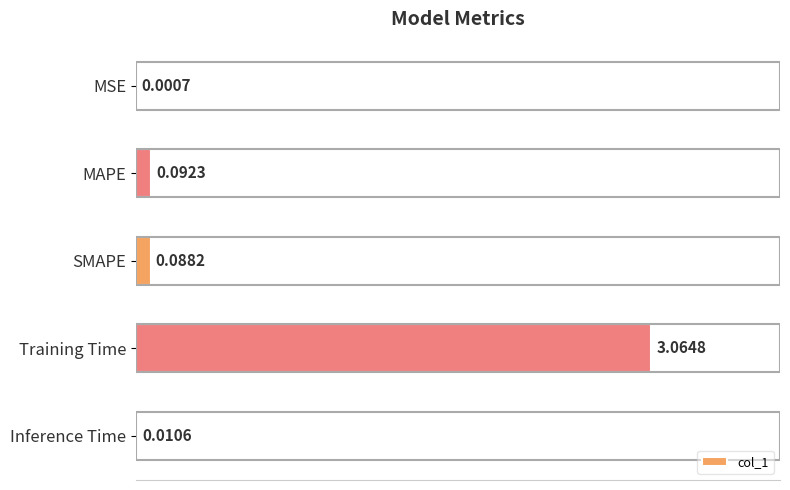

How many series are shown in this chart?

1